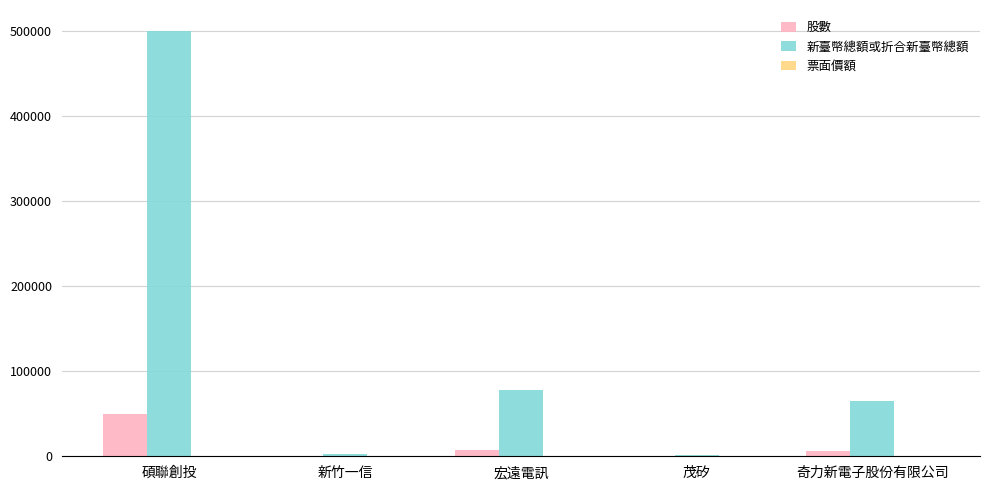

What is the maximum value shown in the chart?

500000